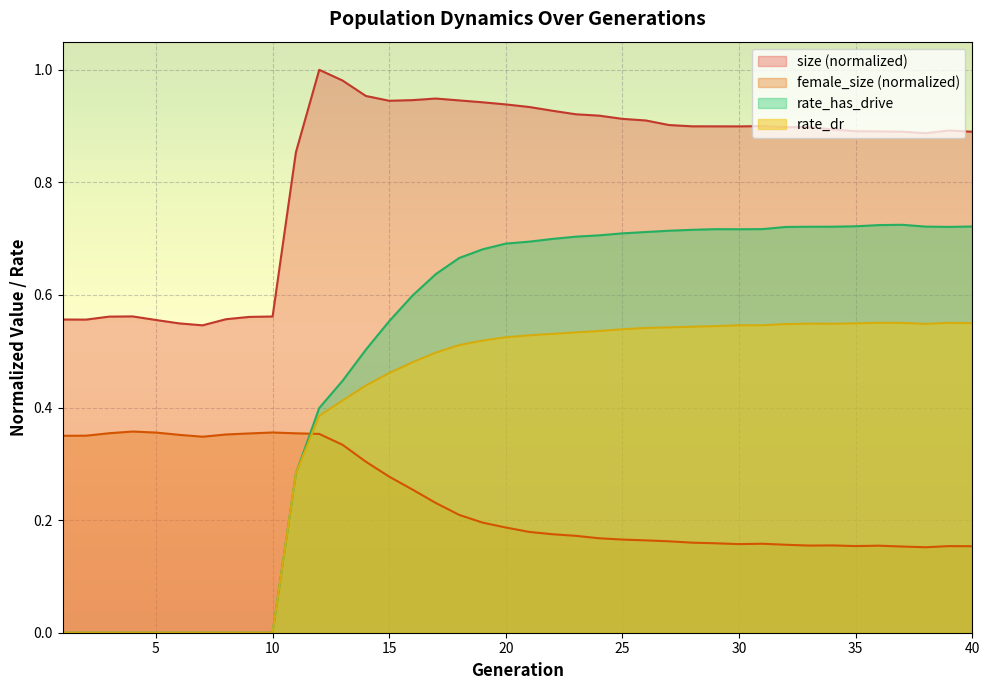

What are all the series names shown in the legend?

size (normalized), female_size (normalized), rate_has_drive, rate_dr